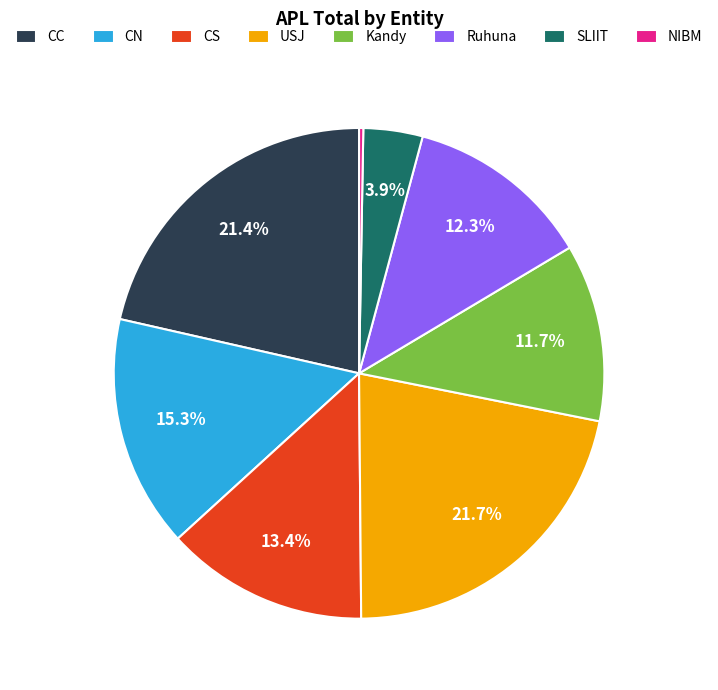

How many slices are in this pie chart?

8